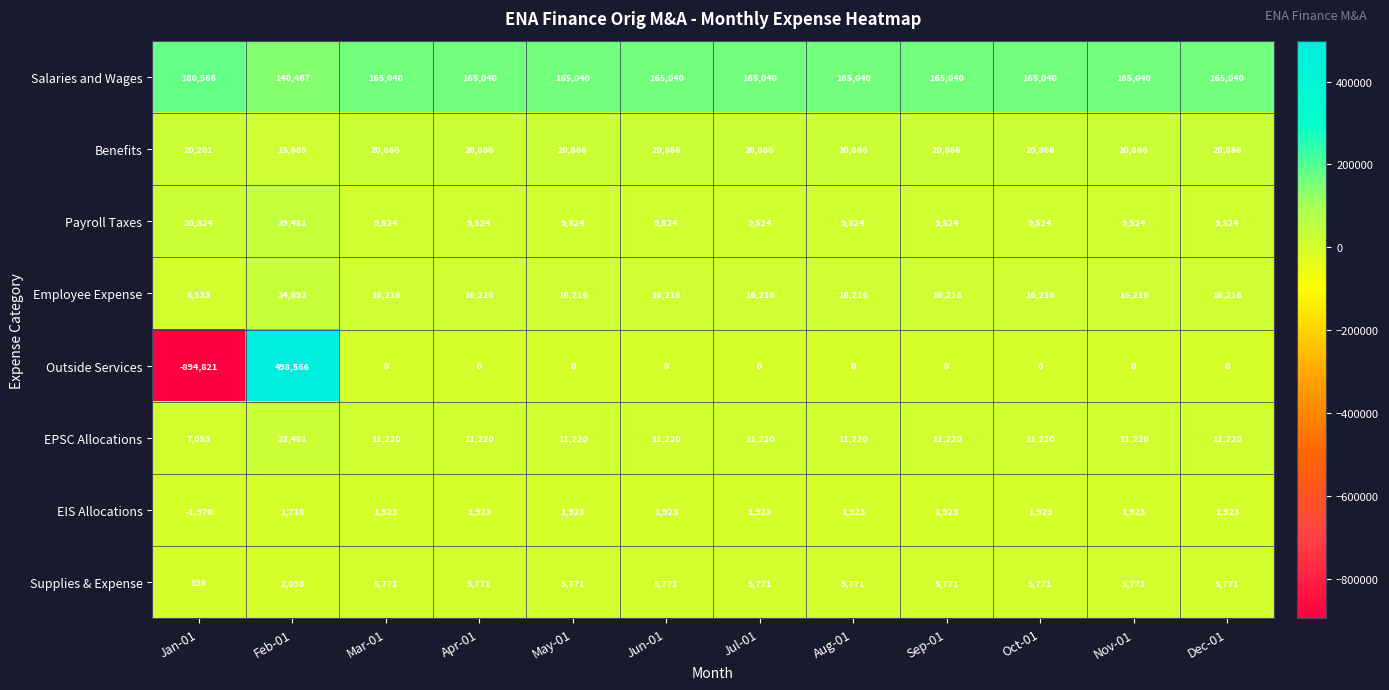

At which category is the sum across all series the highest?

Feb-01